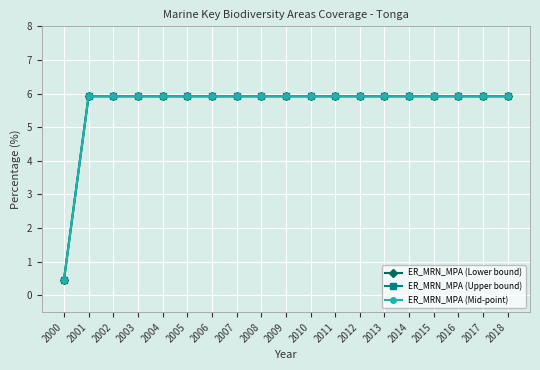

Reading left to right, what are all the values shown in this chart?

ER_MRN_MPA (Lower bound): 2000=0.4	2001=5.9	2002=5.9	2003=5.9	2004=5.9	2005=5.9	2006=5.9	2007=5.9	2008=5.9	2009=5.9	2010=5.9	2011=5.9	2012=5.9	2013=5.9	2014=5.9	2015=5.9	2016=5.9	2017=5.9	2018=5.9
ER_MRN_MPA (Upper bound): 2000=0.4	2001=5.9	2002=5.9	2003=5.9	2004=5.9	2005=5.9	2006=5.9	2007=5.9	2008=5.9	2009=5.9	2010=5.9	2011=5.9	2012=5.9	2013=5.9	2014=5.9	2015=5.9	2016=5.9	2017=5.9	2018=5.9
ER_MRN_MPA (Mid-point): 2000=0.4	2001=5.9	2002=5.9	2003=5.9	2004=5.9	2005=5.9	2006=5.9	2007=5.9	2008=5.9	2009=5.9	2010=5.9	2011=5.9	2012=5.9	2013=5.9	2014=5.9	2015=5.9	2016=5.9	2017=5.9	2018=5.9